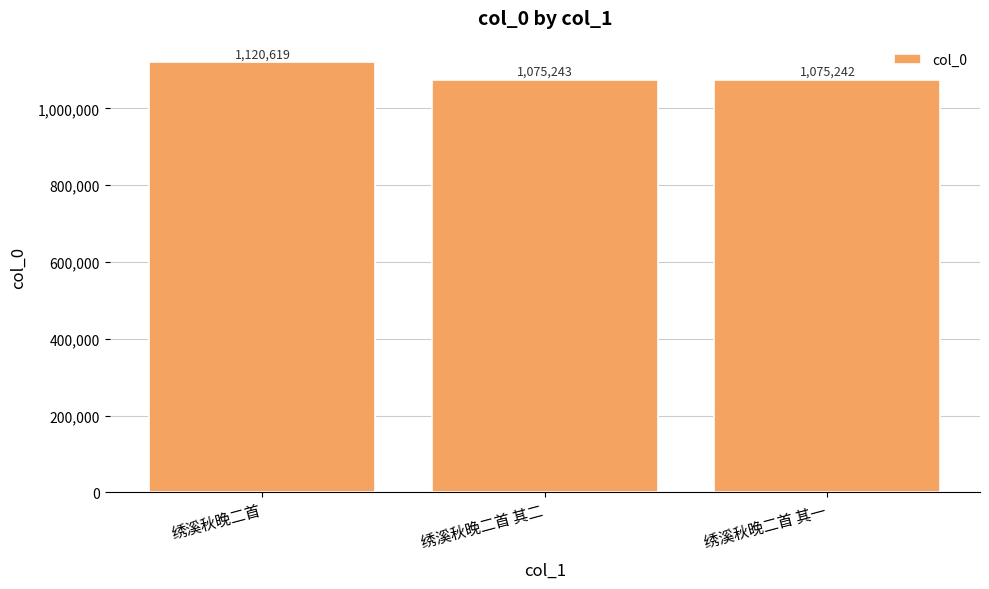

Which has a higher value, 绣溪秋晚二首 其二 or 绣溪秋晚二首?

绣溪秋晚二首